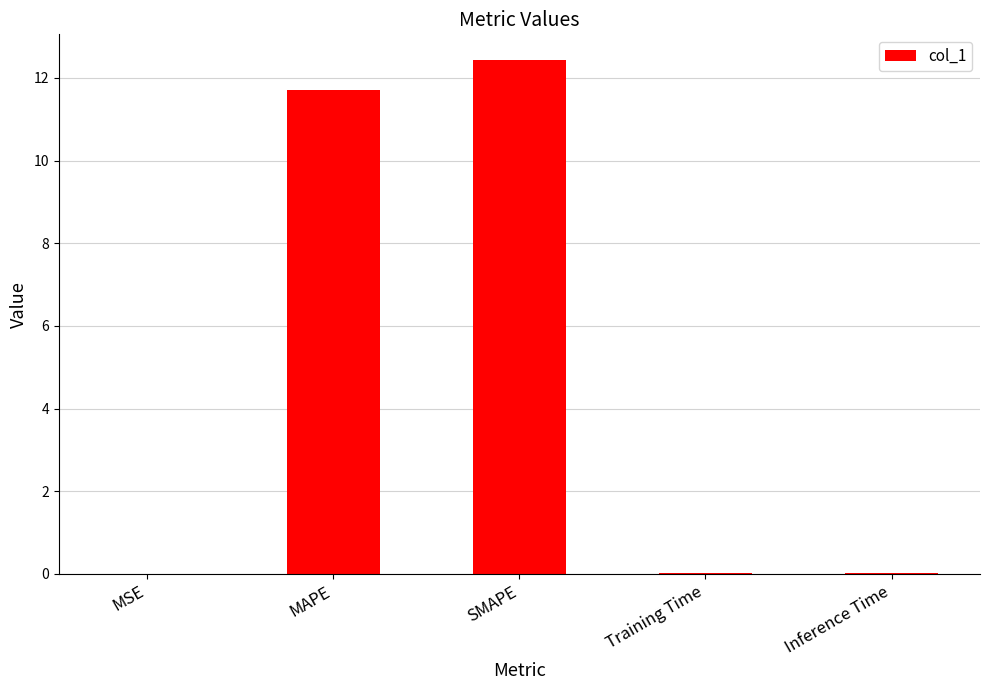

How many data points does each series have?

5